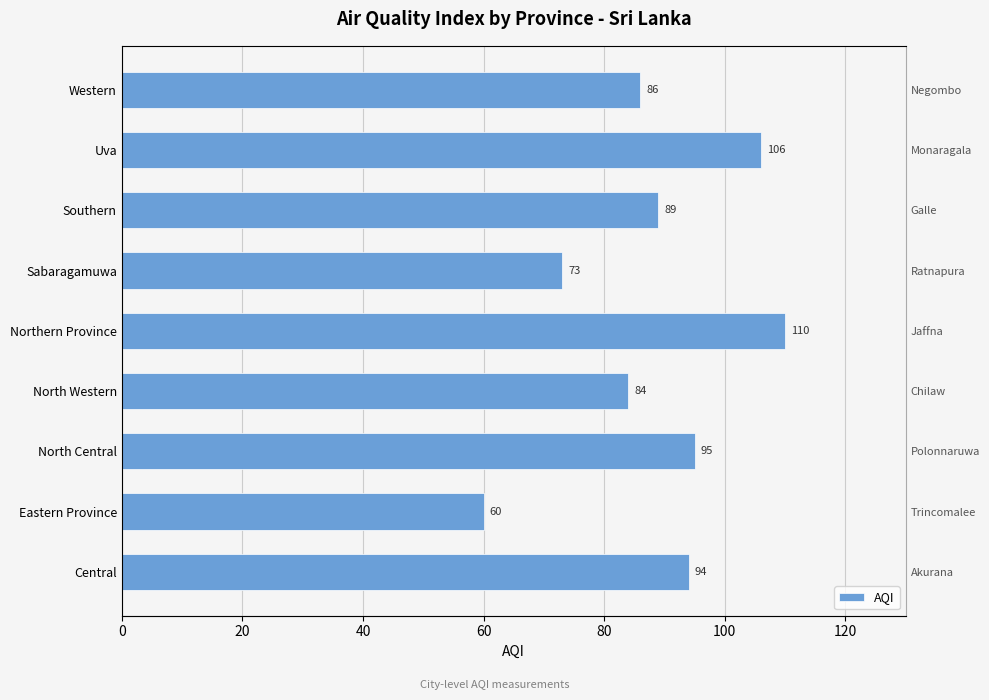

What is the maximum value shown in the chart?

110